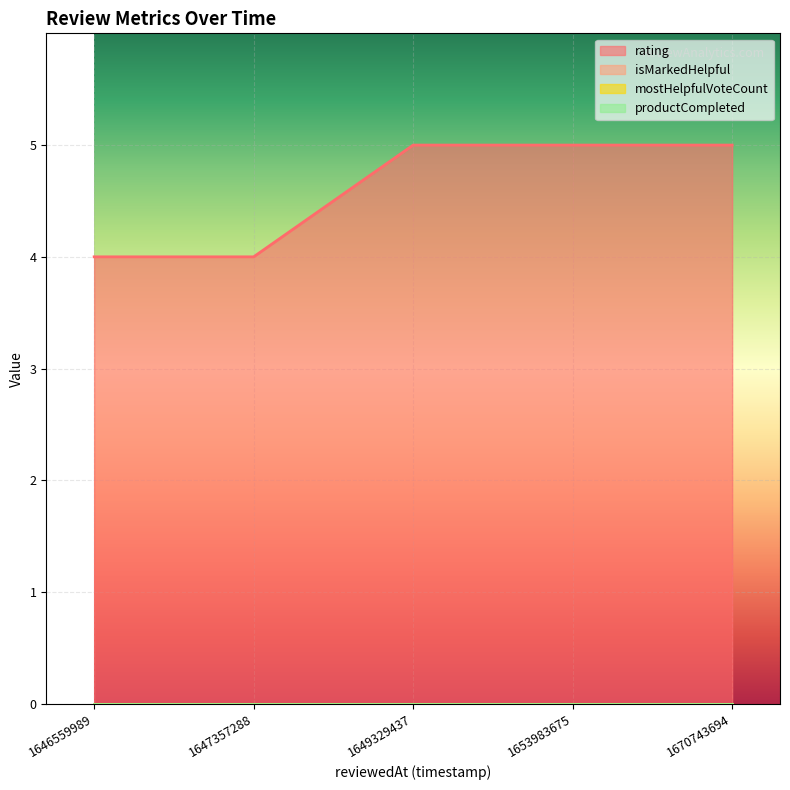

Reading right to left, what are all the values shown in this chart?

rating: 5	5	5	4	4
isMarkedHelpful: 0	0	0	0	0
mostHelpfulVoteCount: 0	0	0	0	0
productCompleted: 0	0	0	0	0